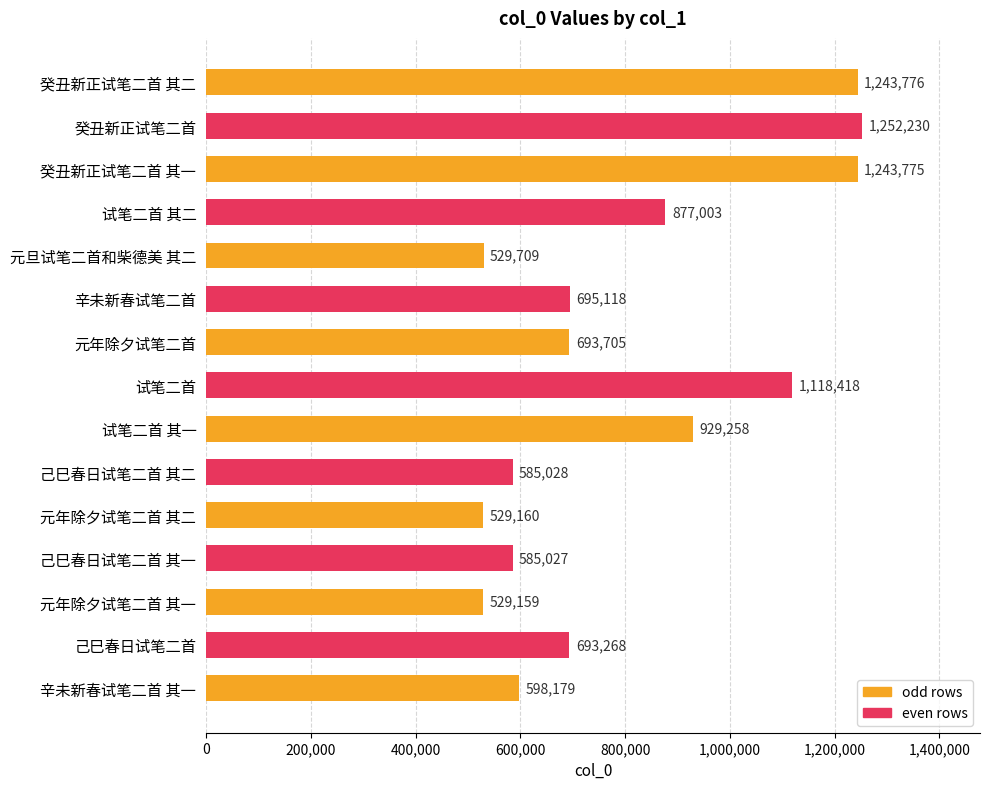

Is it true that the value at 癸丑新正试笔二首 其二 is 1243776?

True